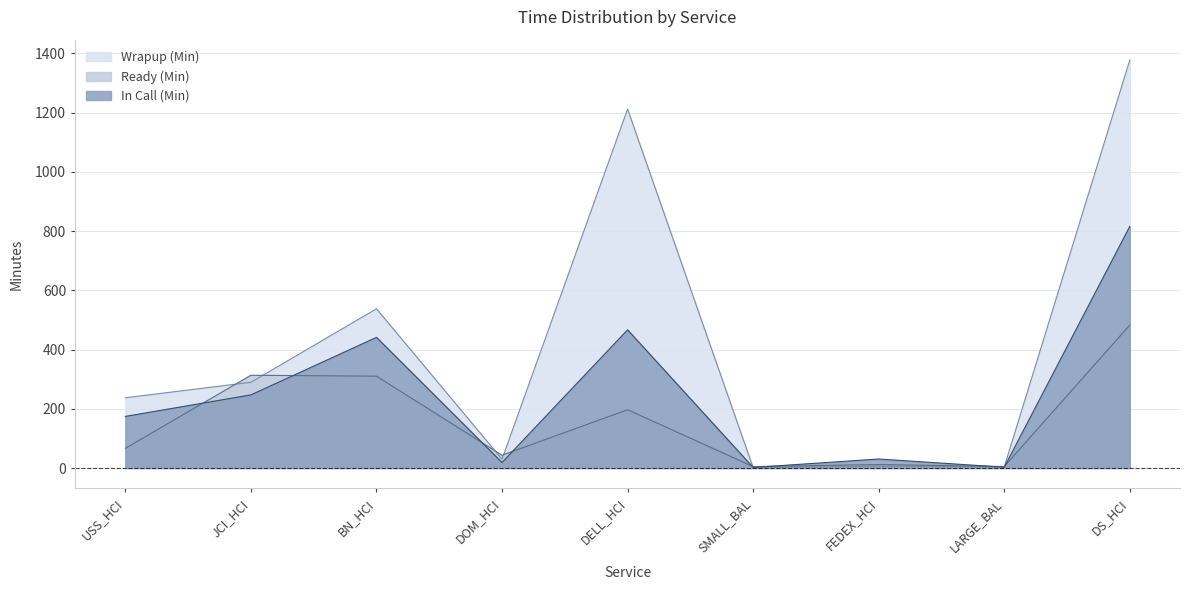

What is the label of the 7th point from the right?

BN_HCI